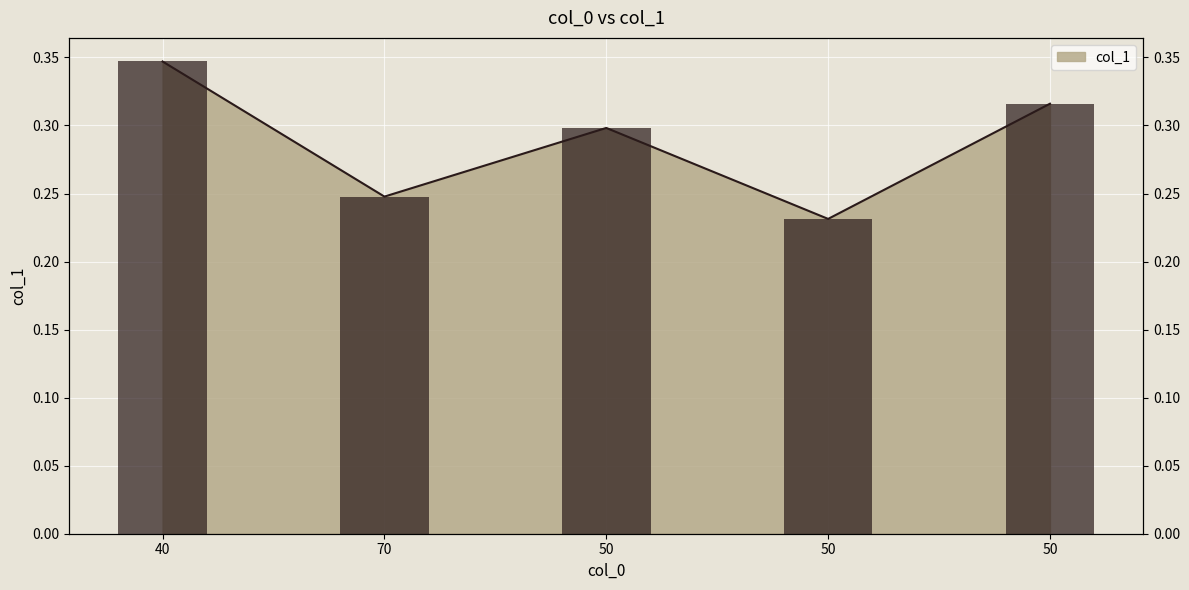

How many bars are there in total?

5